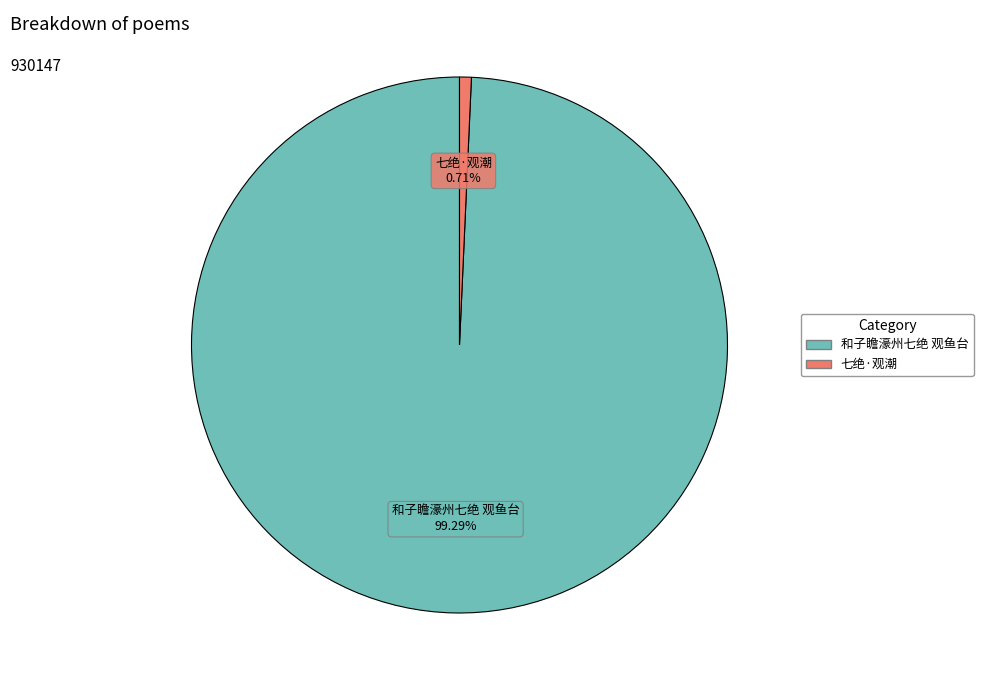

How many slices are in this pie chart?

2